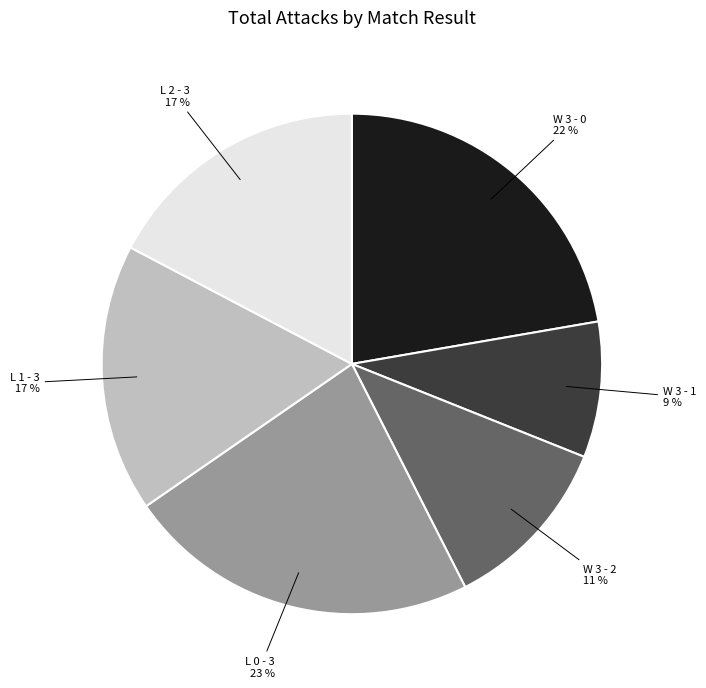

How many slices are in this pie chart?

6